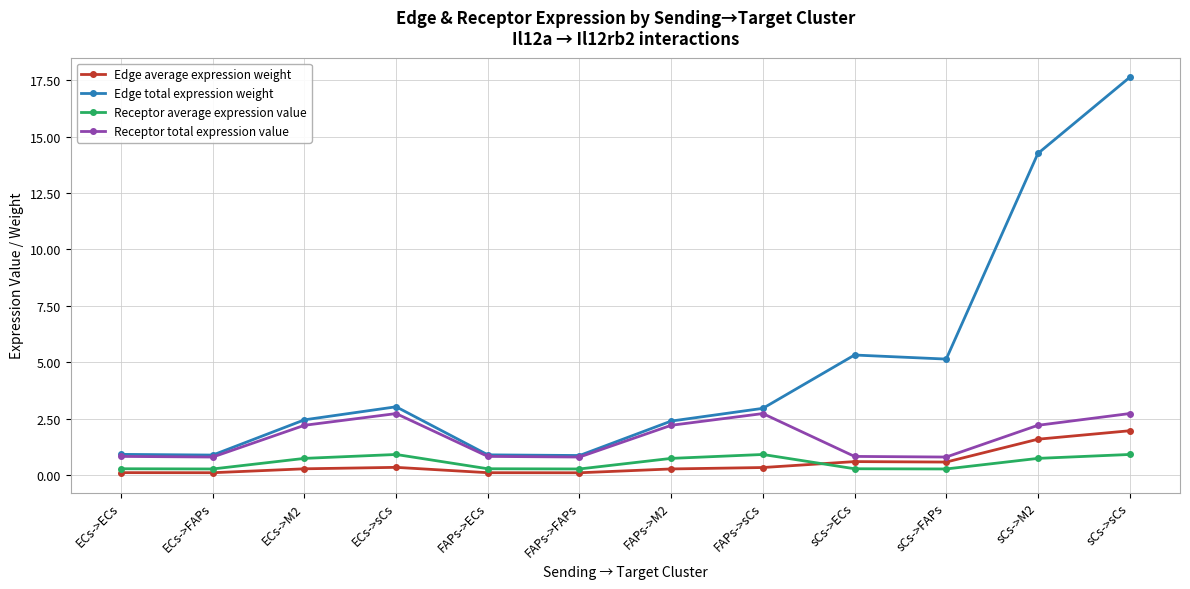

How many distinct data groups are displayed?

4